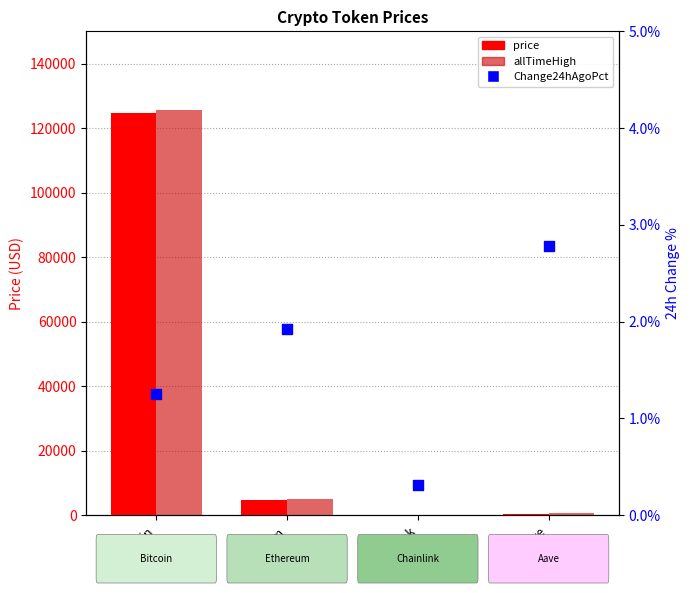

At how many categories does at least one series exceed 28212?

1